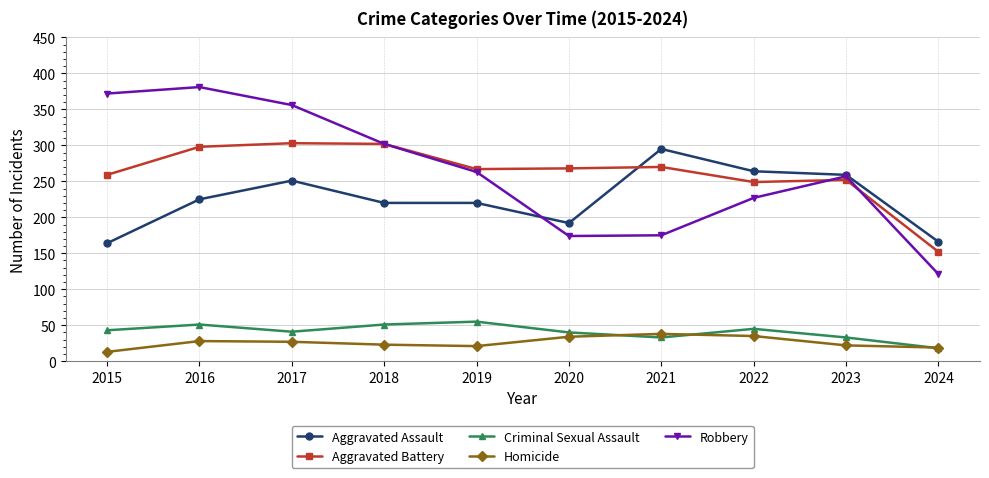

What are all the series names shown in the legend?

Aggravated Assault, Aggravated Battery, Criminal Sexual Assault, Homicide, Robbery